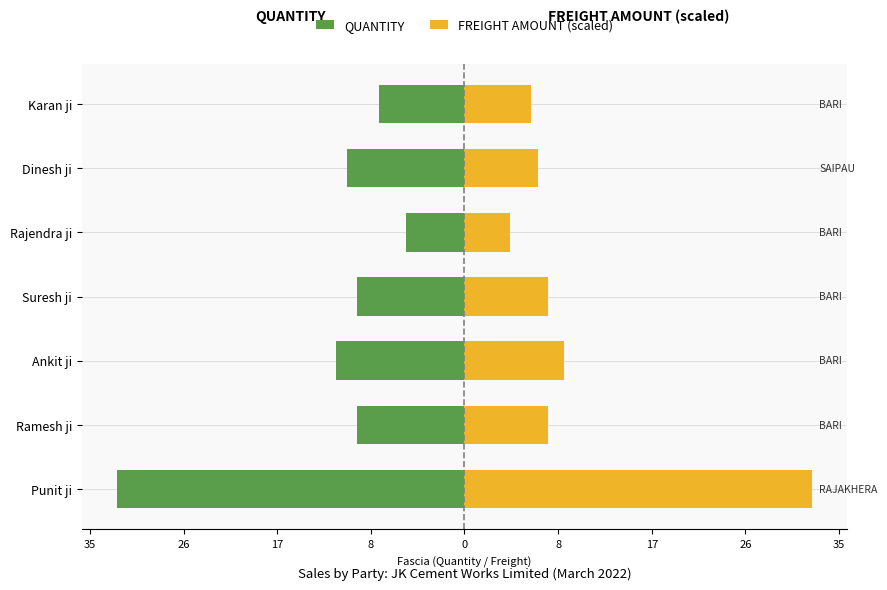

What is the difference between the second highest and second lowest values in the FREIGHT AMOUNT (scaled) series?

3.1